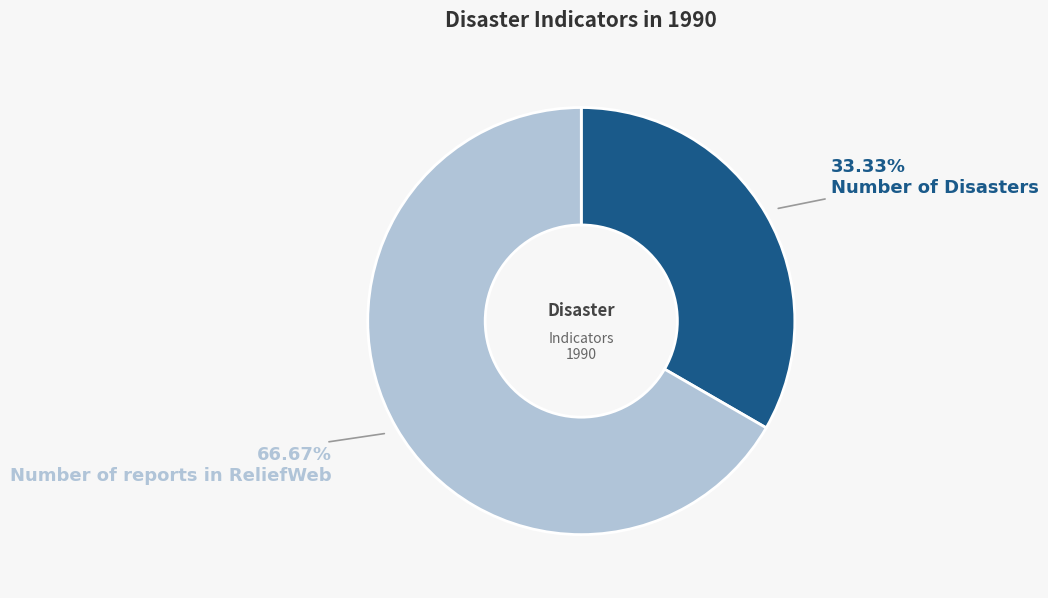

How many slices are in this pie chart?

2